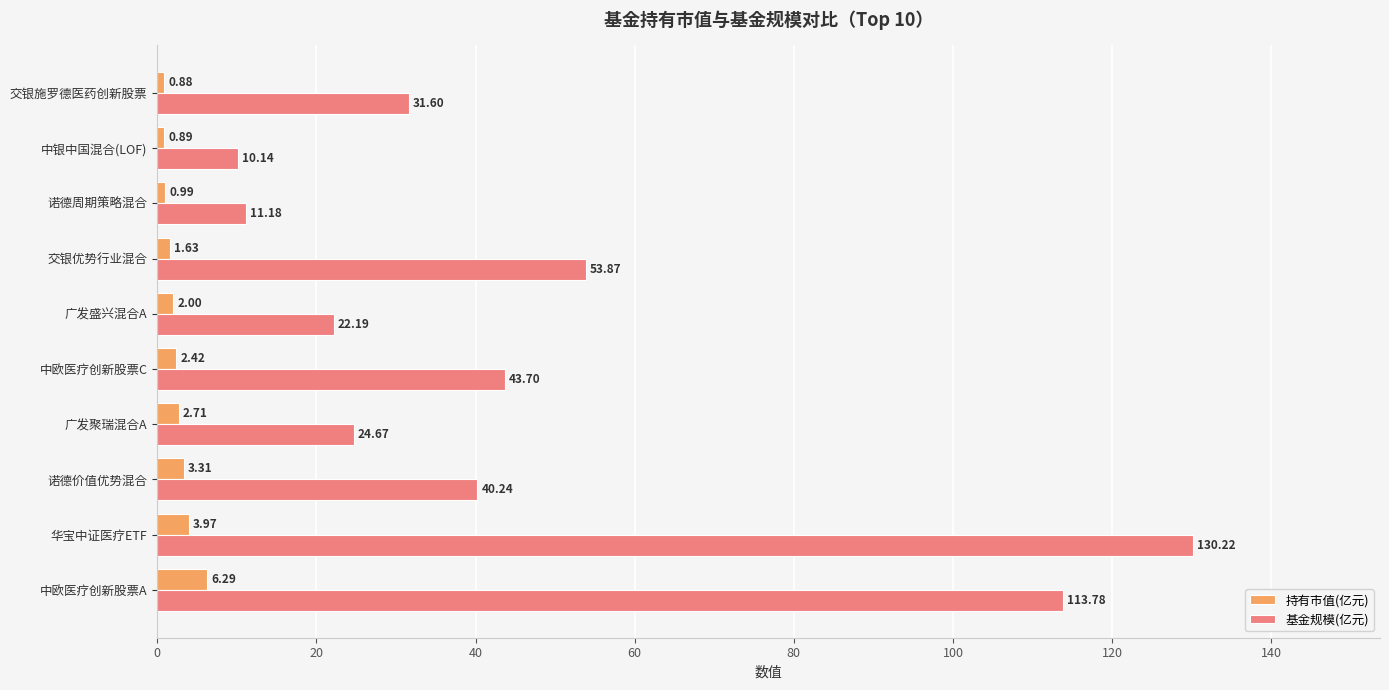

Which series has the largest total across all categories?

基金规模(亿元)